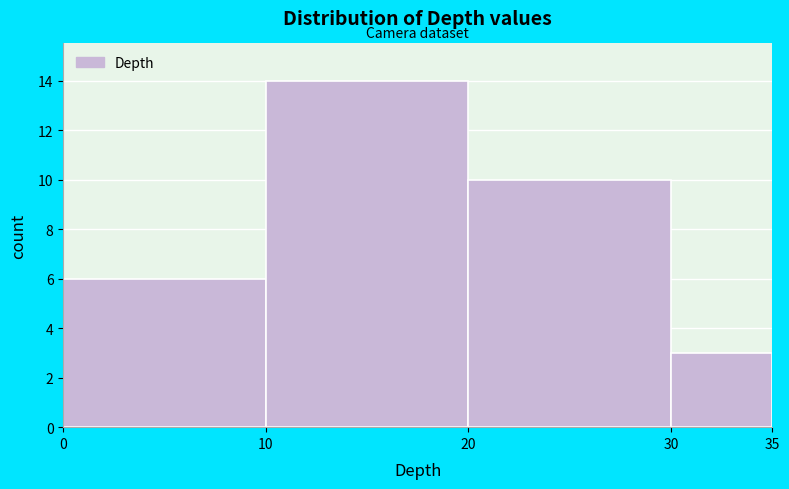

How tall is the bar that spans 20 to 30 on the x-axis? The values are not printed on the chart, so give them approximately, as read against the axis.

10